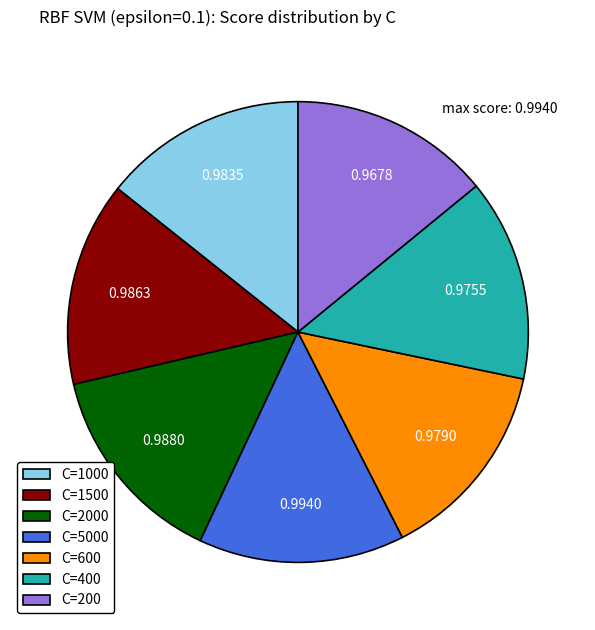

Does C=400 represent more than half of the total?

No